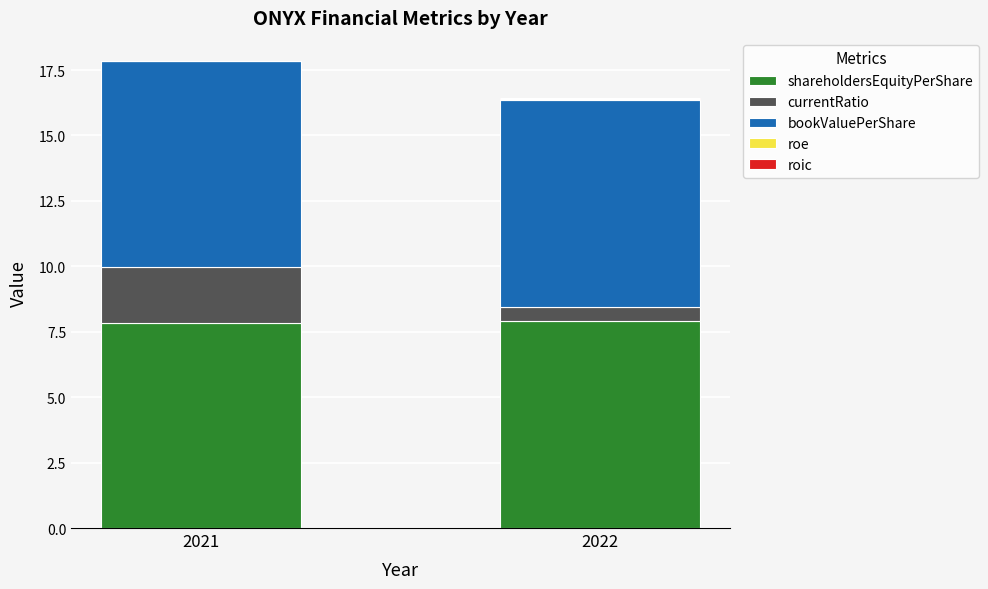

How many shareholdersEquityPerShare values are between 7 and 8?

2